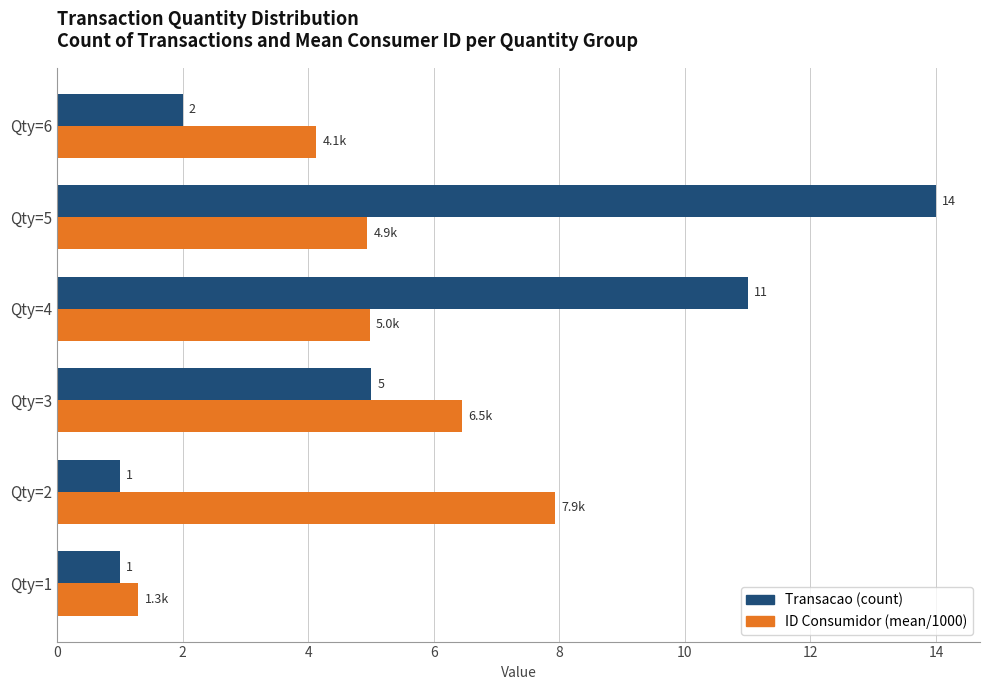

At which category does the chart reach its peak across all series?

Qty=5